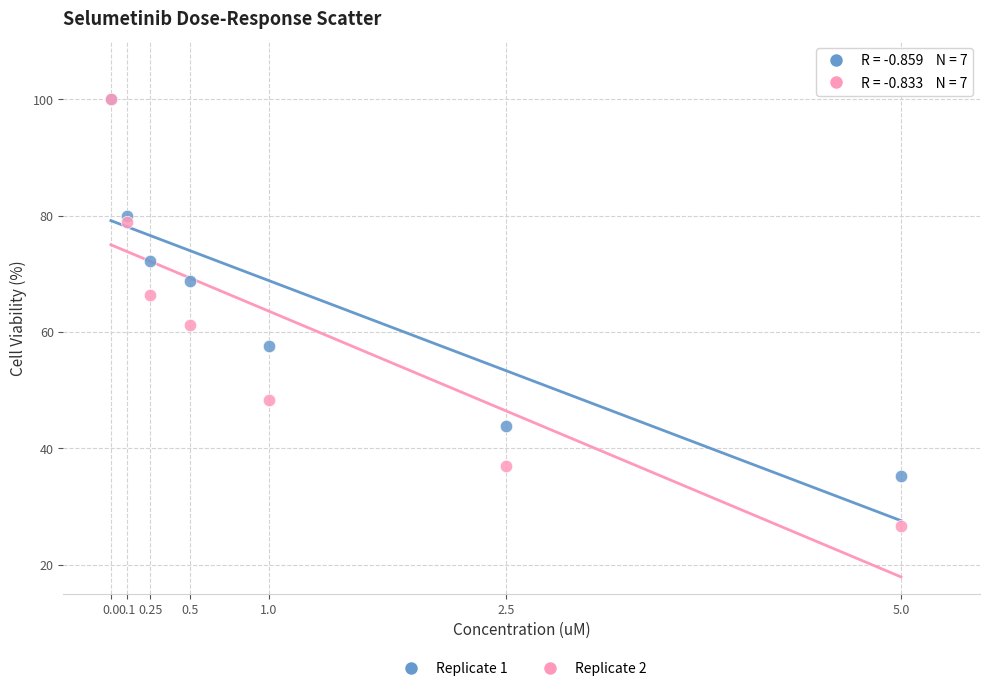

Which series has the largest Y range (max minus min)?

Replicate 2